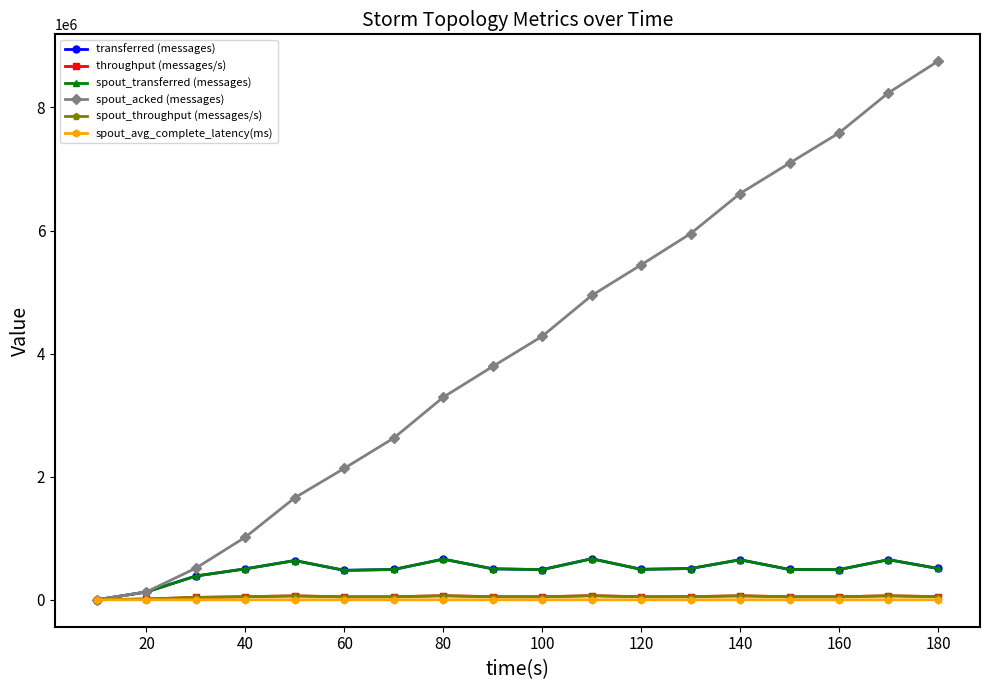

Does the chart have visible grid lines?

No